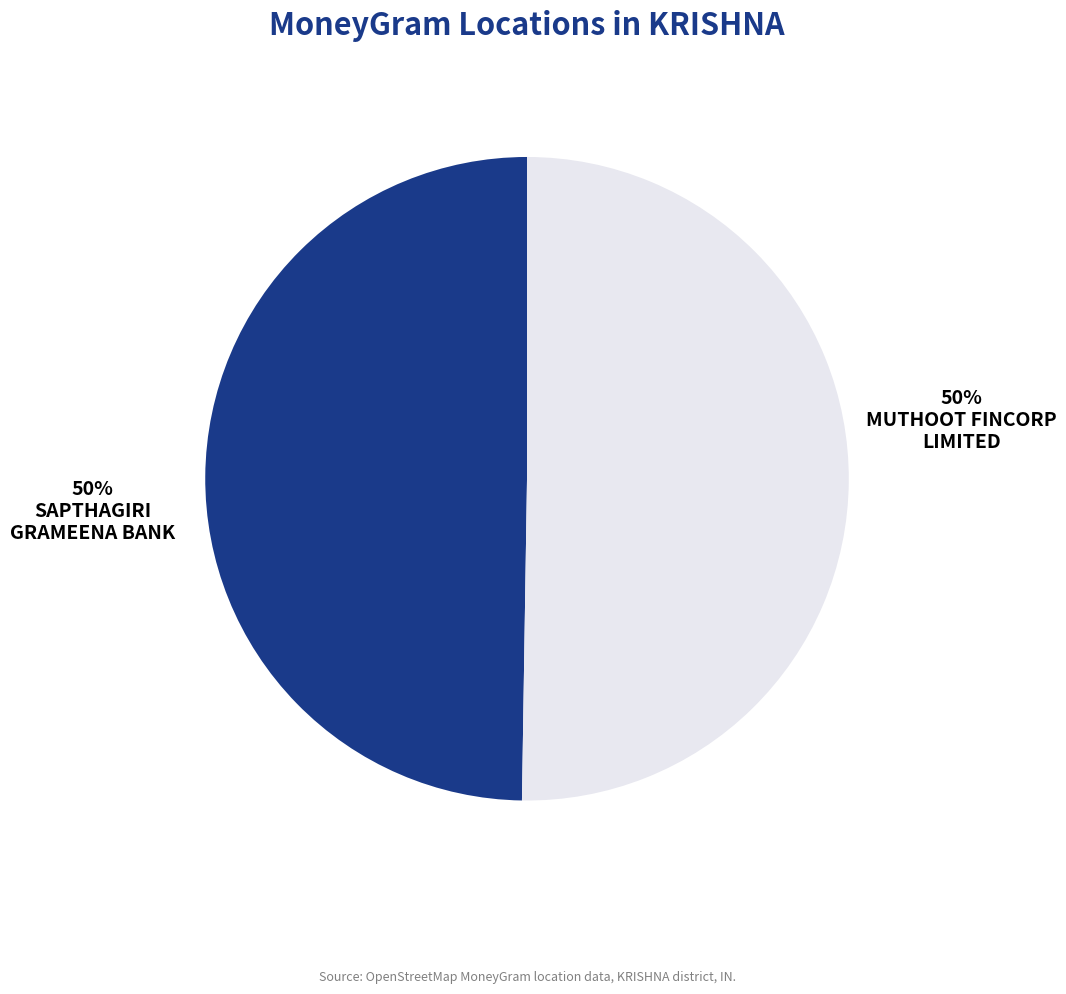

How many slices are in this pie chart?

2